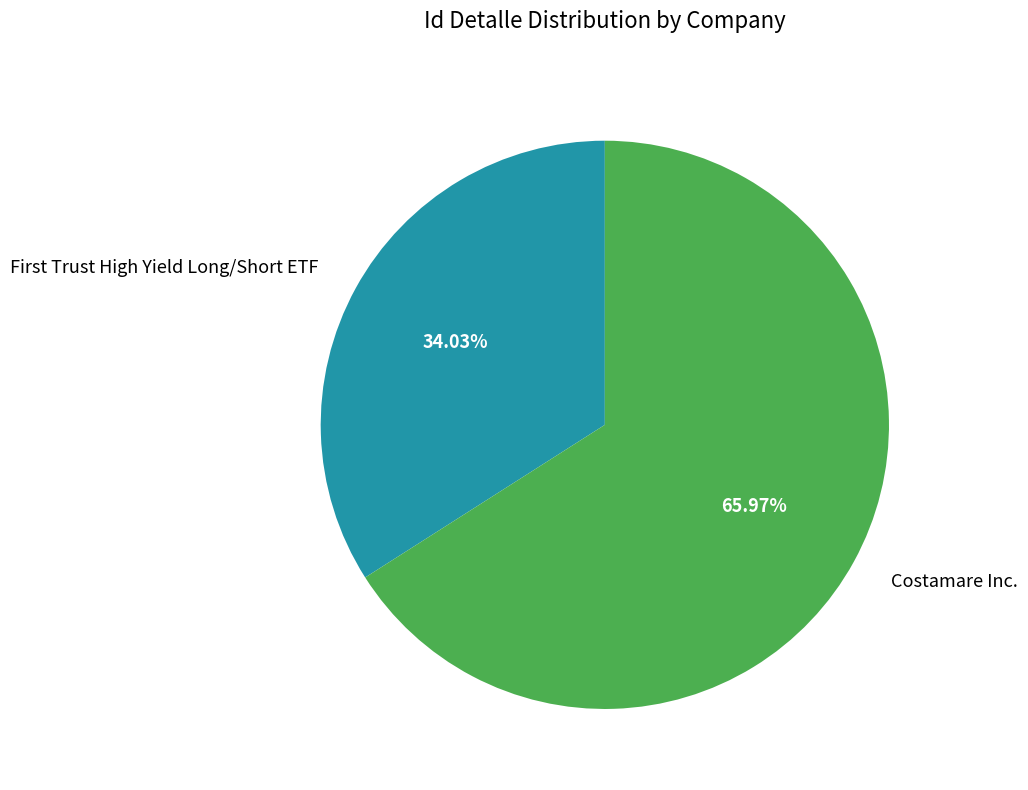

To the nearest percent, what percentage of the pie is Costamare Inc.?

66%